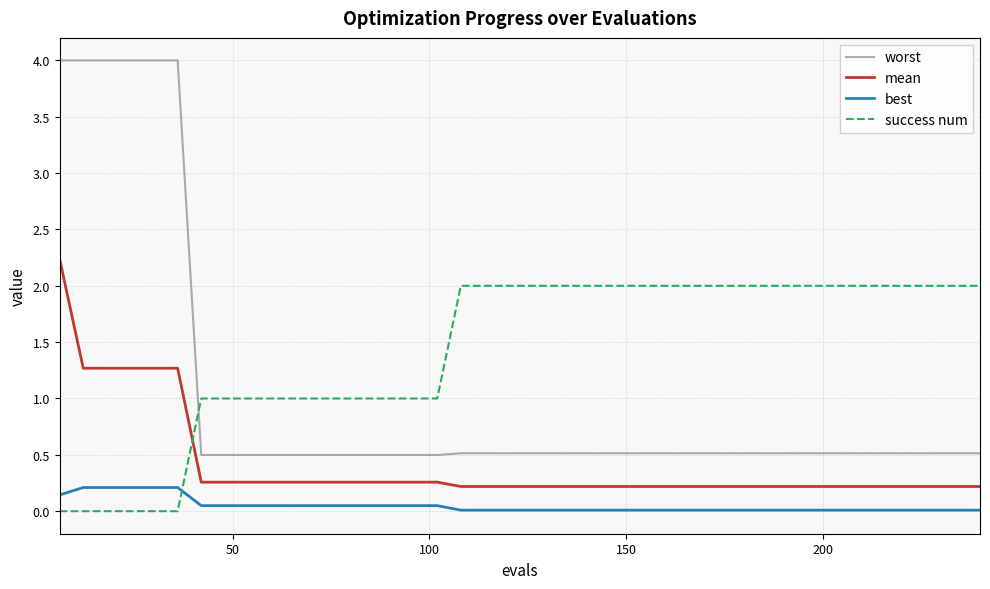

What is the difference between the maximum and minimum values in the worst series?

3.5